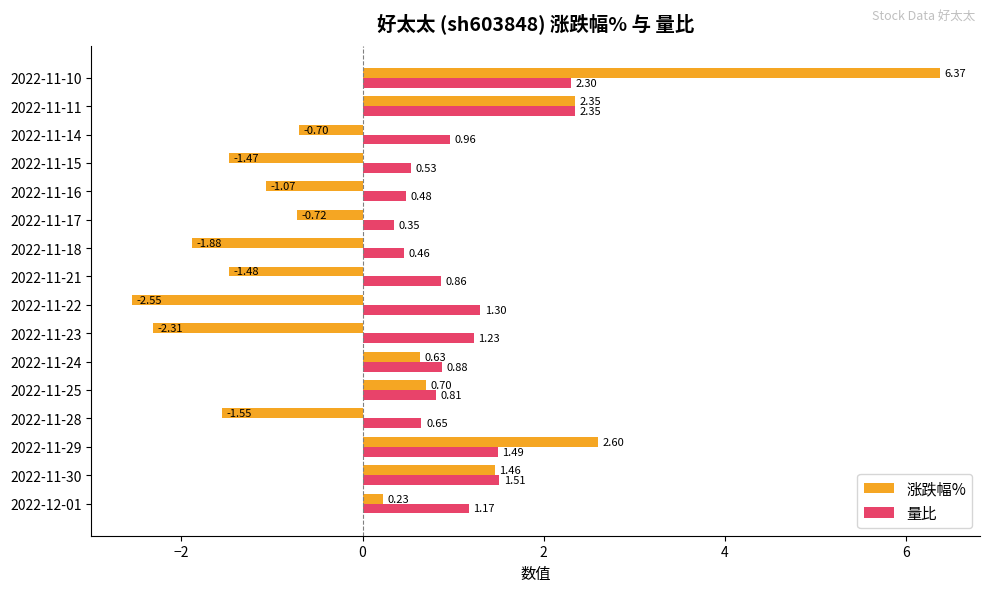

Is the value of 涨跌幅% at 2022-11-14 greater than the value of 量比 at 2022-11-29?

No